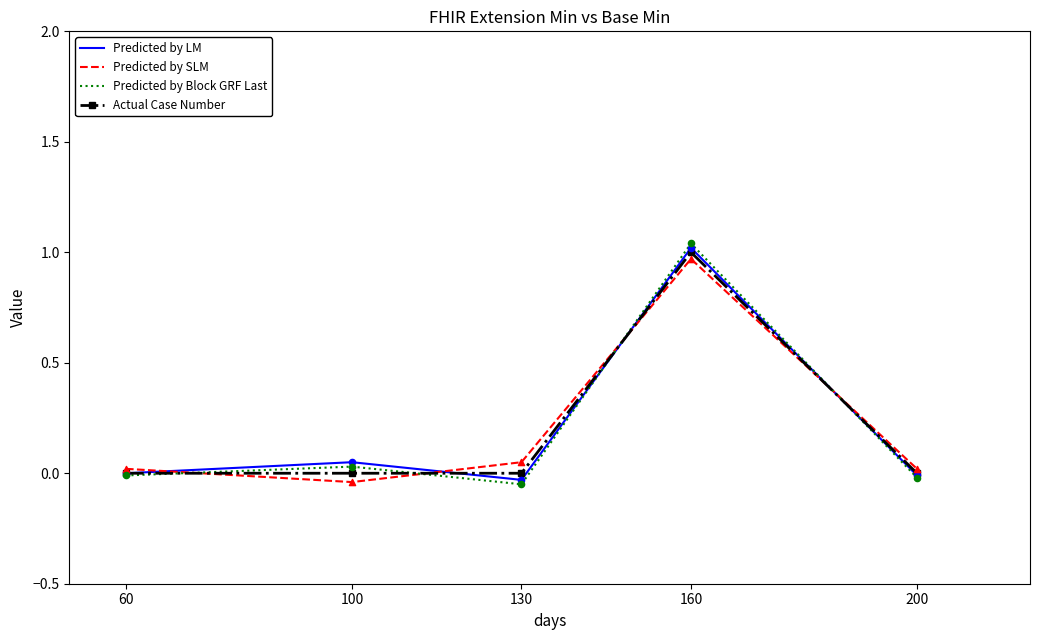

At how many categories does at least one series exceed 1?

1